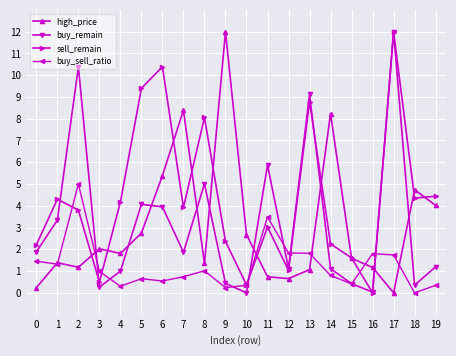

Is it true that buy_remain equals 4.0 at 6?

True